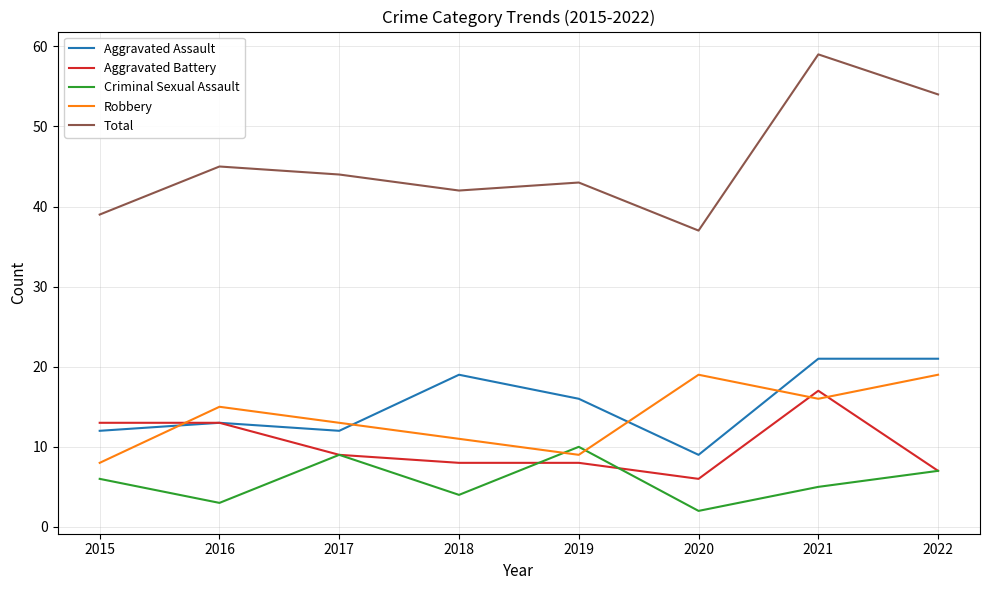

What is the difference between the Criminal Sexual Assault values at 2021 and 2018?

1